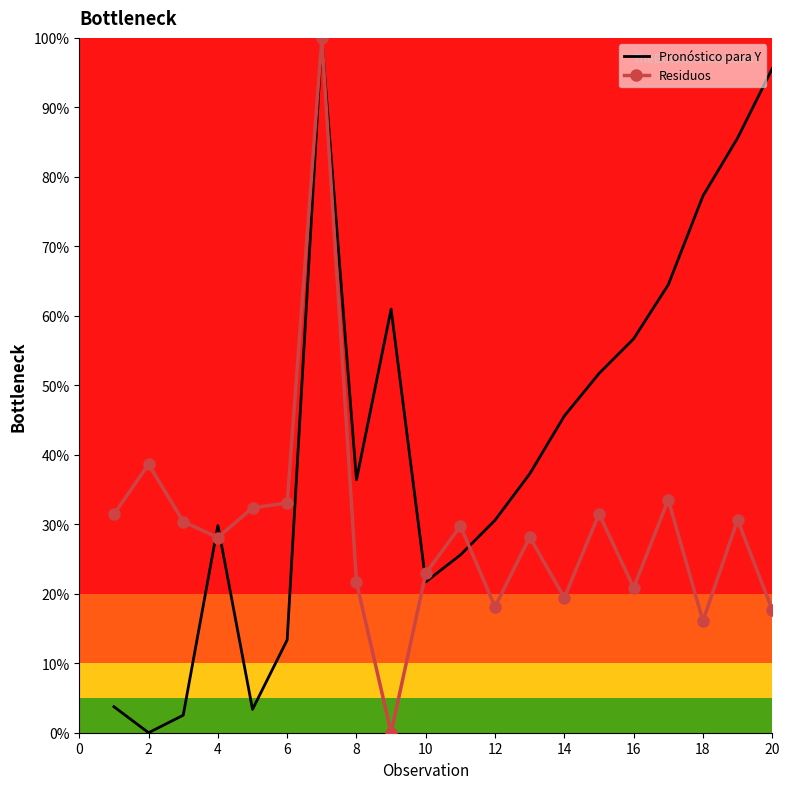

What is the greatest value displayed?

100.0